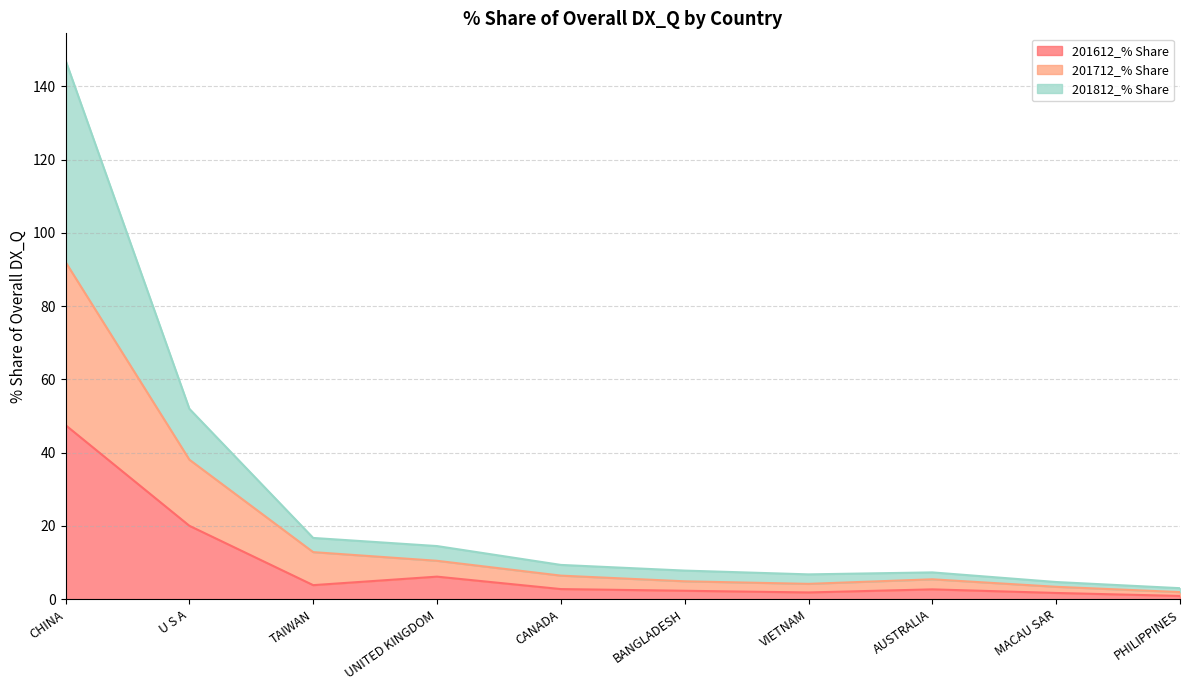

The value of 201612_% Share at TAIWAN is 3.8. True or false?

True